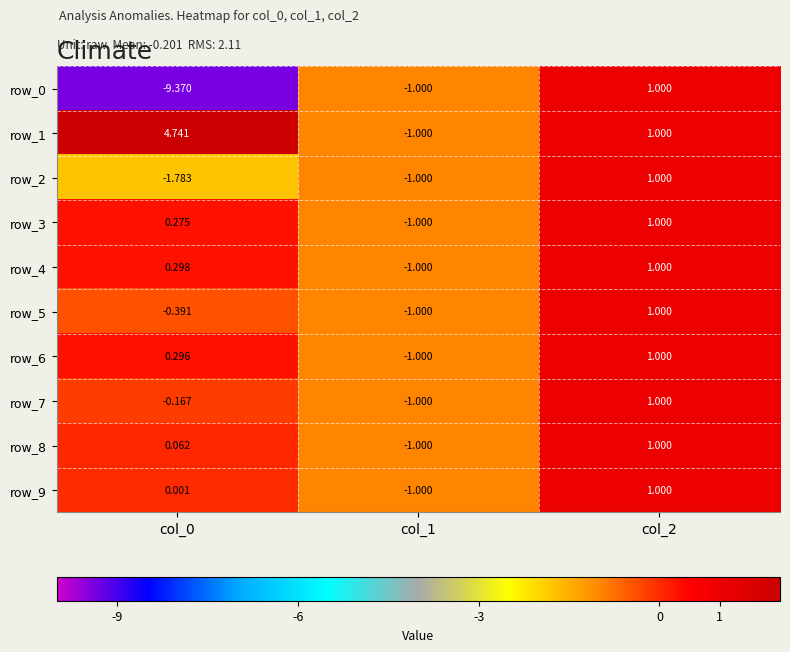

Is the value of row_6 at col_2 greater than the value of row_0 at col_1?

Yes